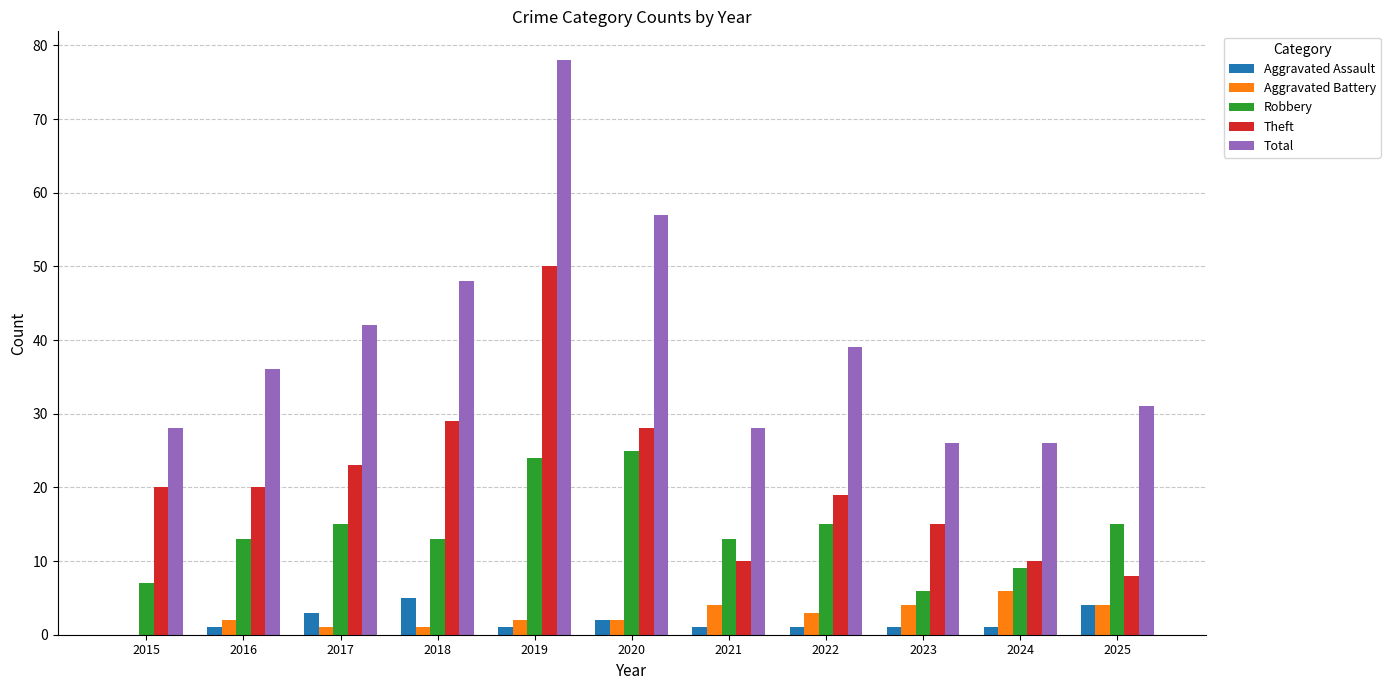

What is the sum of the Aggravated Battery values at 2015 and 2018?

1